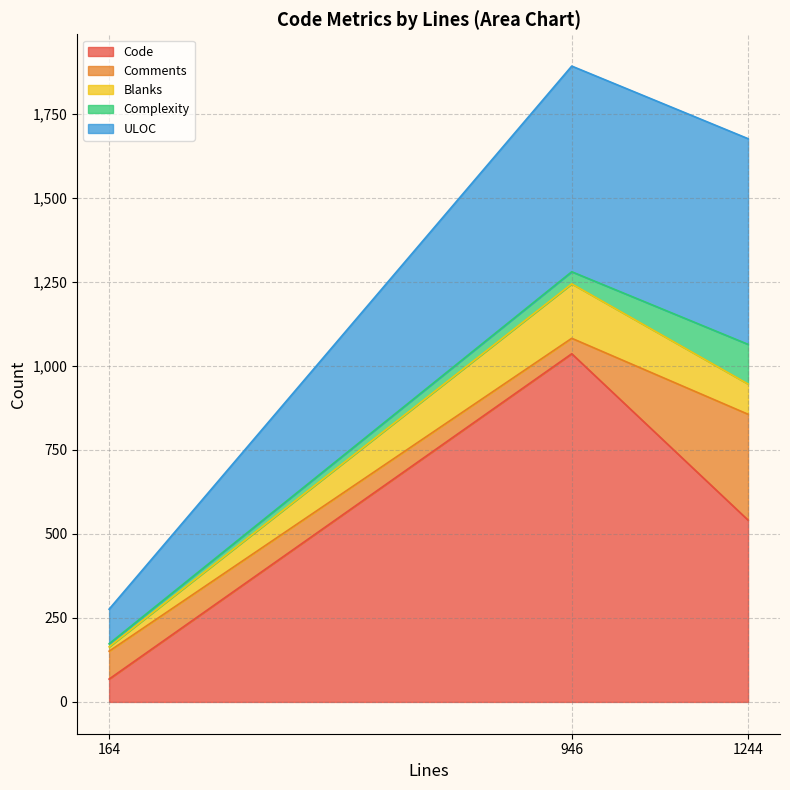

True or false: Complexity has a value of 3 at 164.

False